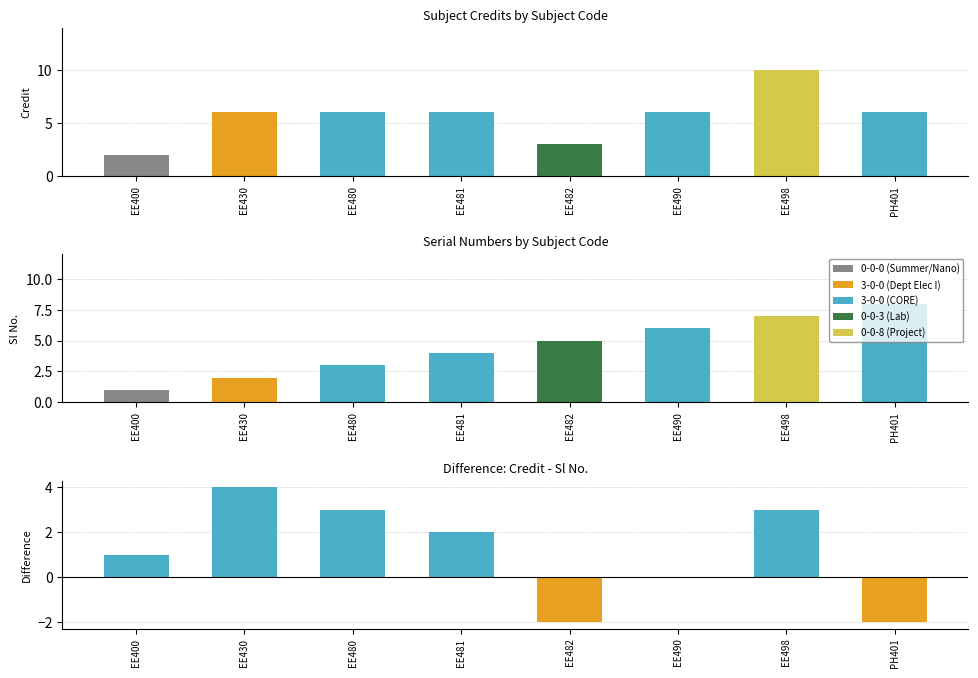

The Sl No. series shows 13 at PH401. True or false?

False